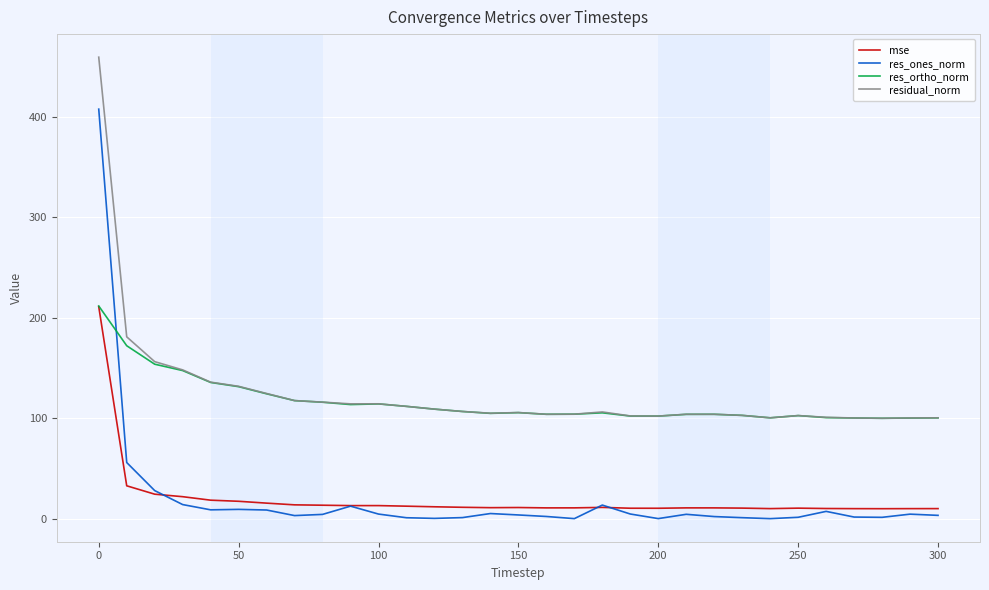

In mse, how many points are lower than both neighbors (excluding endpoints)?

6